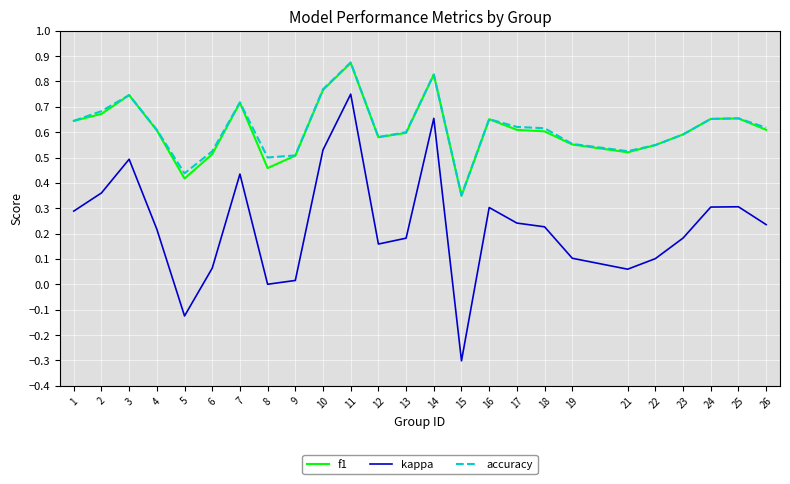

At which category is the sum across all series the highest?

11